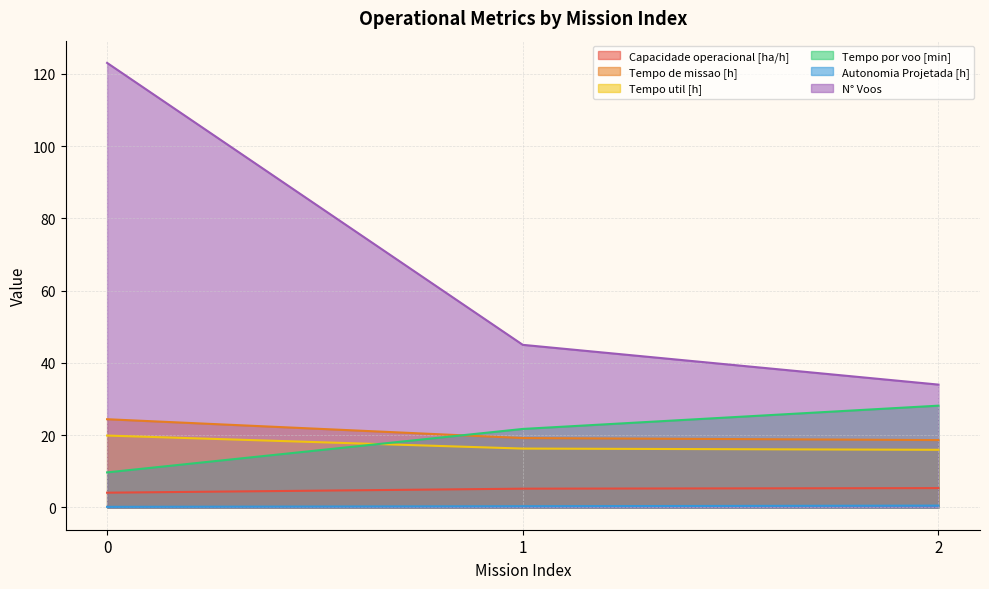

How many Tempo util [h] values are between 15 and 19?

2